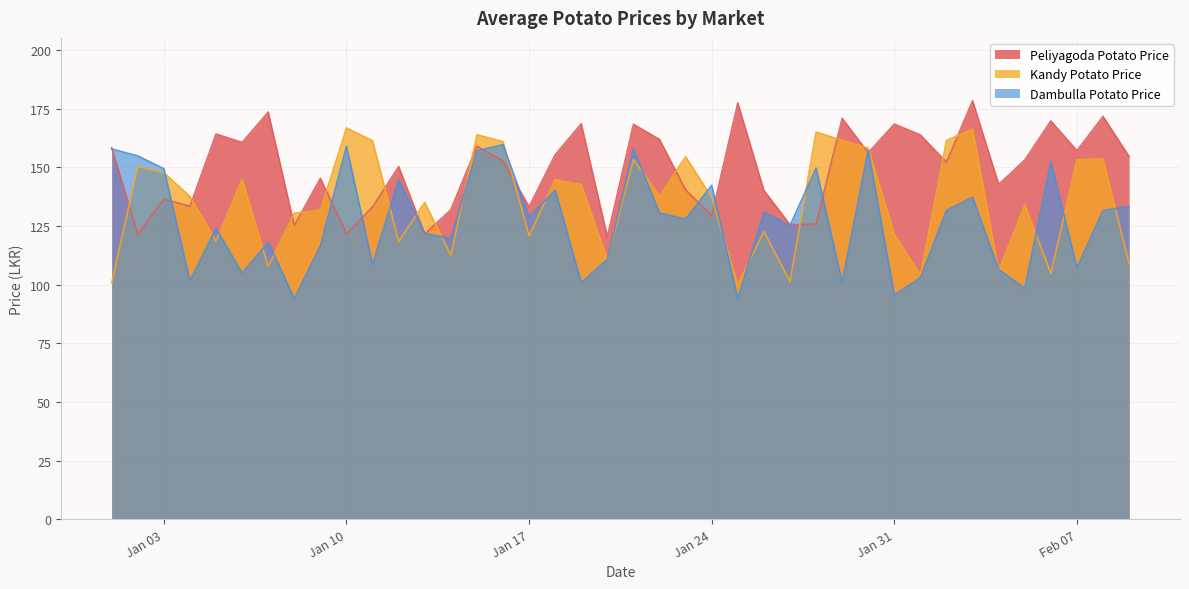

What is the maximum value for Kandy Potato Price?

166.8